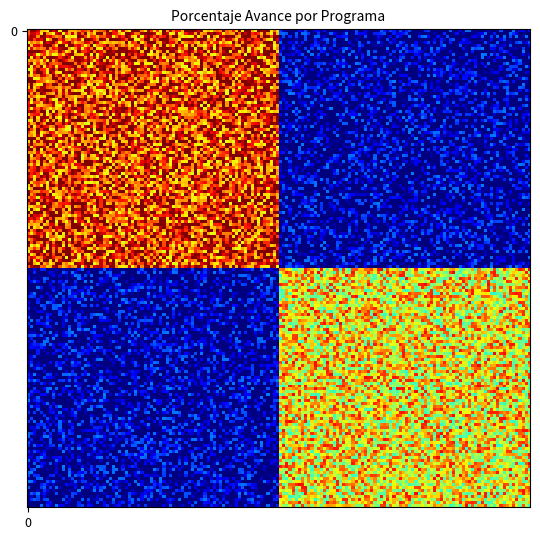

Which series has the widest spread of values?

047: SANEAMIENTO